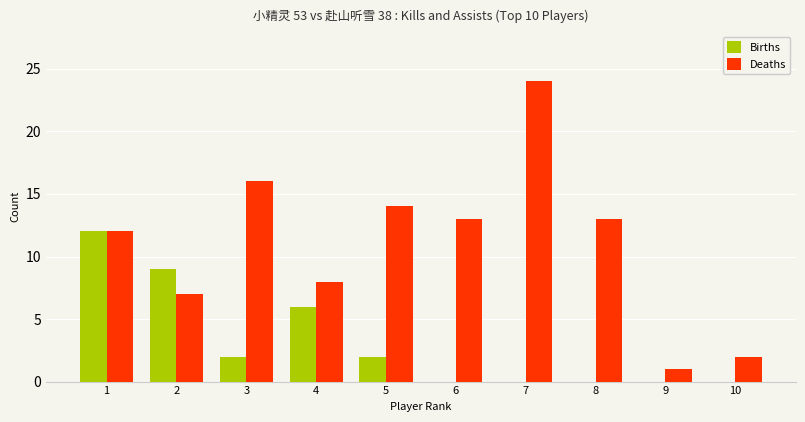

What is the maximum value for Births?

12